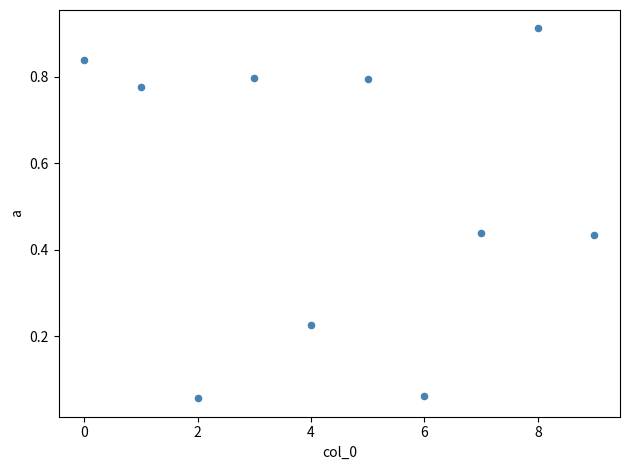

What is the average Y value?

0.5